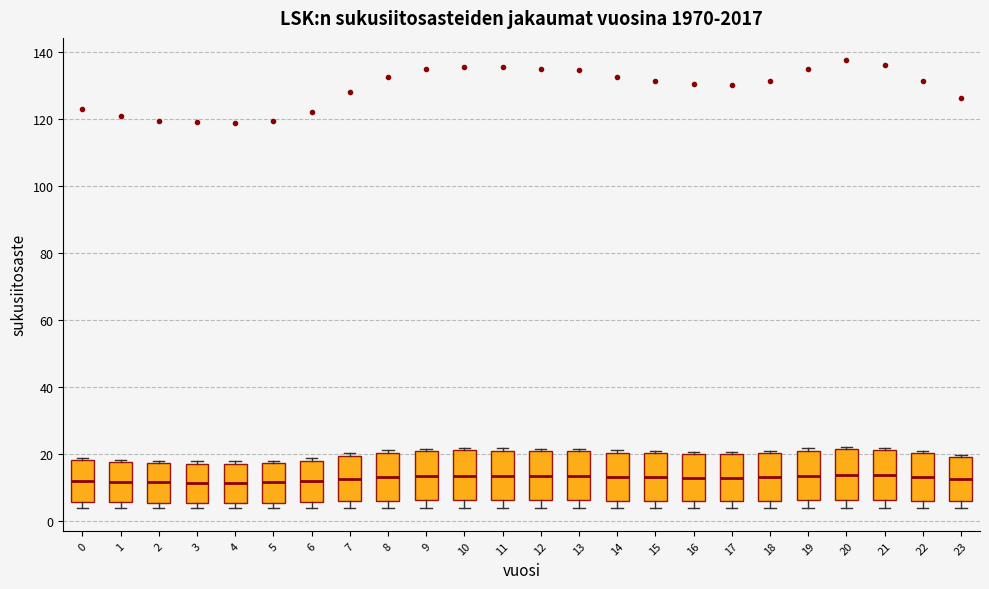

Reading left to right, transcribe this box plot: for each box, give where its median line is, the range the box spans, and where its two whiskers end, as read against the y-axis. The values are not printed on the chart, so give them approximately, as read against the axis.

0: median 12, box 6 to 18, whiskers 4 to 18 (just above the box's upper edge)
1: median 12, box 6 to 18, whiskers 4 to 18 (just above the box's upper edge)
2: median 12, box 6 to 18, whiskers 4 to 18 (just above the box's upper edge)
3: median 12, box 6 to 18, whiskers 4 to 18 (just above the box's upper edge)
4: median 12, box 6 to 18, whiskers 4 to 18 (just above the box's upper edge)
5: median 12, box 6 to 18, whiskers 4 to 18 (just above the box's upper edge)
6: median 12, box 6 to 18, whiskers 4 to 18 (just above the box's upper edge)
7: median 12, box 6 to 20, whiskers 4 to 20 (just above the box's upper edge)
8: median 14, box 6 to 20, whiskers 4 to 22
9: median 14, box 6 to 20, whiskers 4 to 22
10: median 14, box 6 to 22, whiskers 4 to 22 (just above the box's upper edge)
11: median 14, box 6 to 22, whiskers 4 to 22 (just above the box's upper edge)
12: median 14, box 6 to 20, whiskers 4 to 22
13: median 14, box 6 to 20, whiskers 4 to 22
14: median 14, box 6 to 20, whiskers 4 to 22
15: median 14, box 6 to 20, whiskers 4 to 20 (just above the box's upper edge)
16: median 12, box 6 to 20, whiskers 4 to 20 (just above the box's upper edge)
17: median 12, box 6 to 20, whiskers 4 to 20 (just above the box's upper edge)
18: median 14, box 6 to 20, whiskers 4 to 20 (just above the box's upper edge)
19: median 14, box 6 to 20, whiskers 4 to 22
20: median 14, box 6 to 22, whiskers 4 to 22 (just above the box's upper edge)
21: median 14, box 6 to 22, whiskers 4 to 22 (just above the box's upper edge)
22: median 14, box 6 to 20, whiskers 4 to 20 (just above the box's upper edge)
23: median 12, box 6 to 20, whiskers 4 to 20 (just above the box's upper edge)